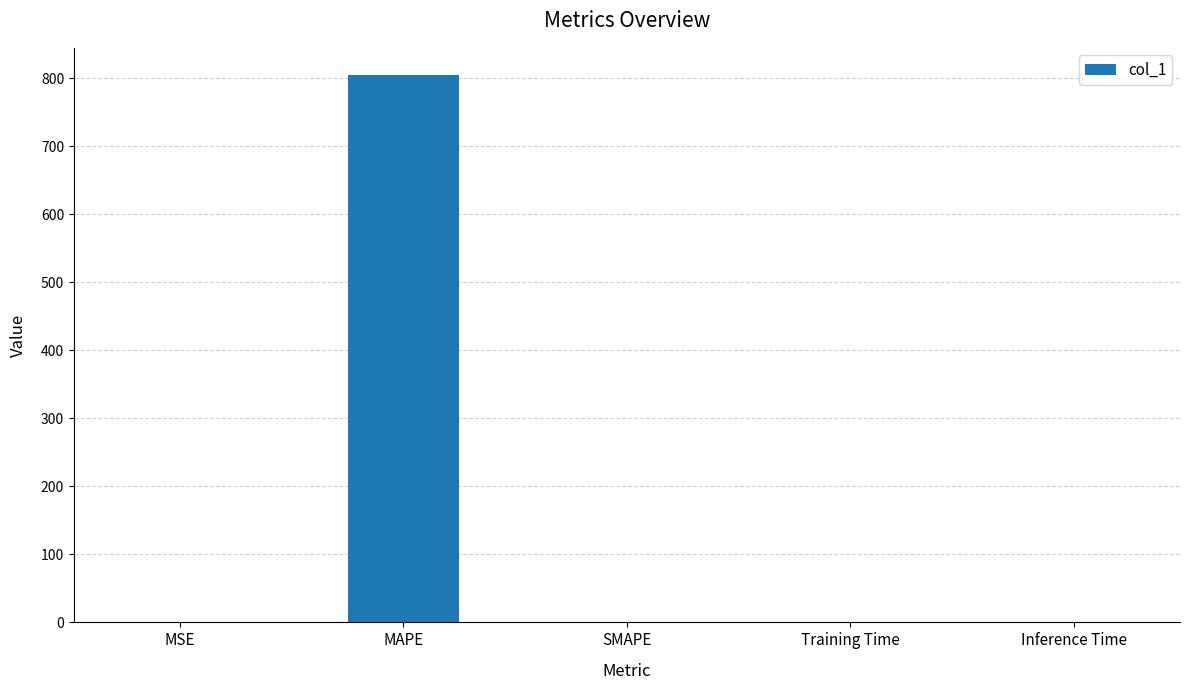

What is the change in value from MSE to SMAPE?

-0.1